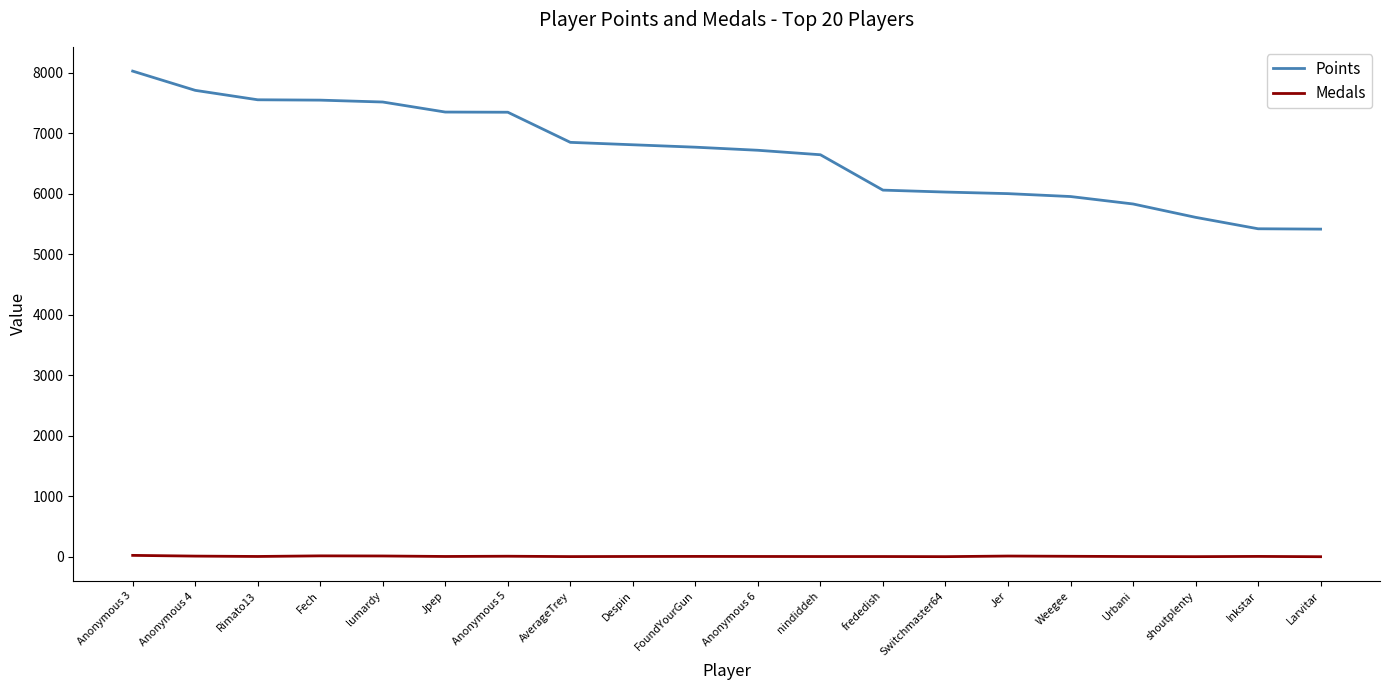

Which category has the highest value in the Points series?

Anonymous 3